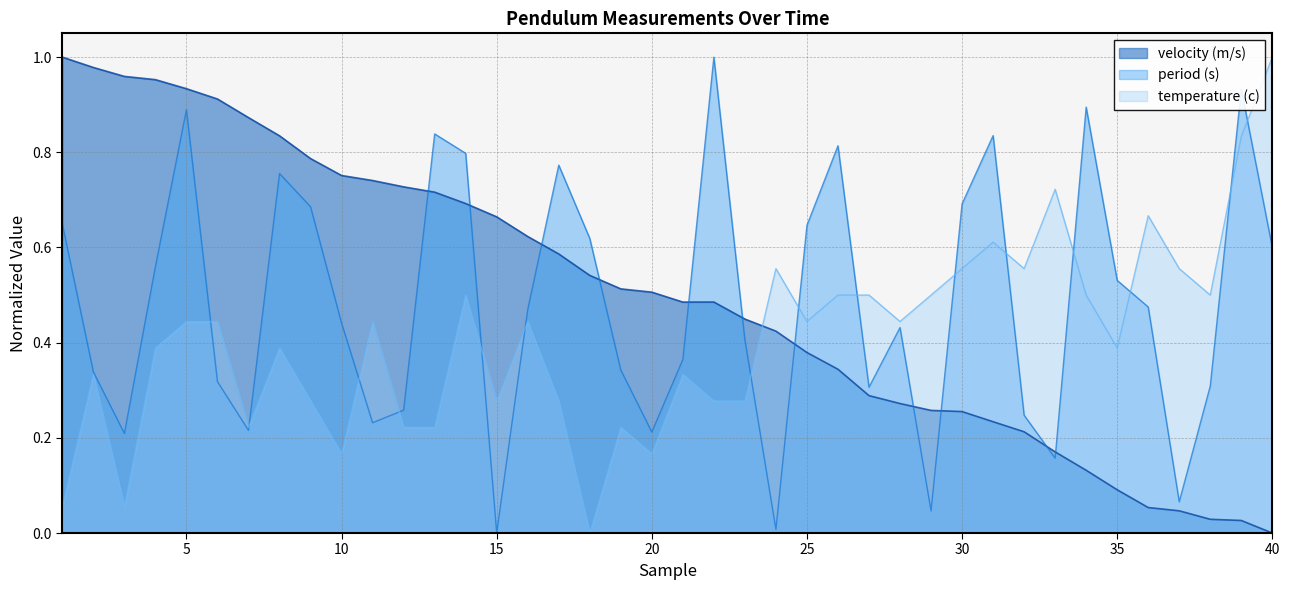

Rank the series by their maximum value, from lowest to highest.

period (s), velocity (m/s), temperature (c)